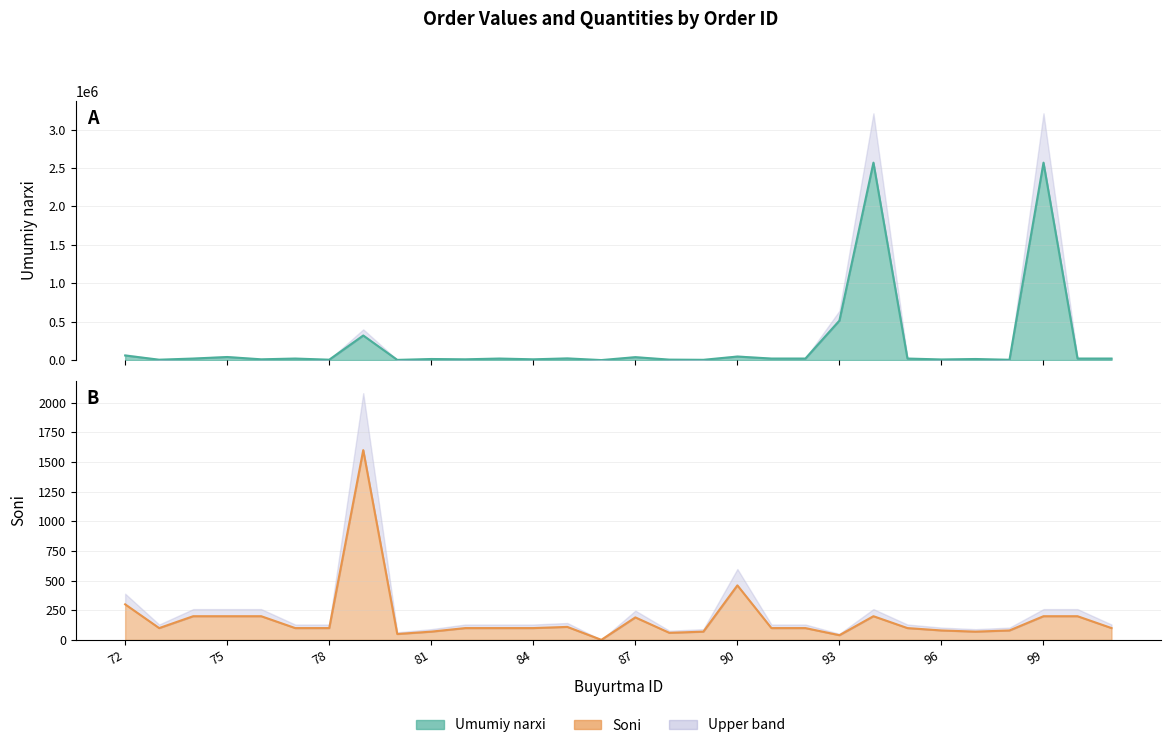

Which series has the largest range (max minus min)?

Umumiy narxi